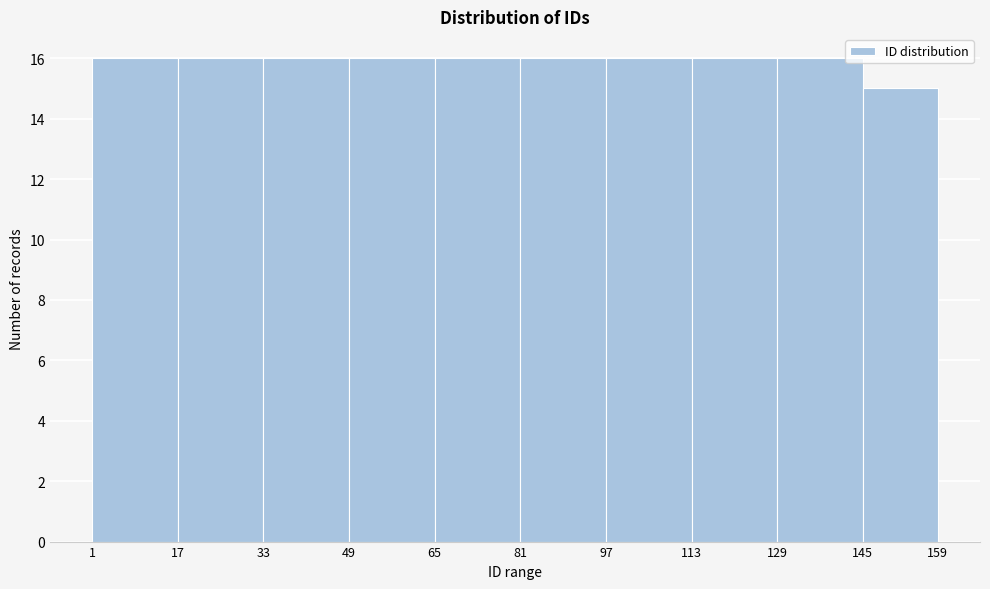

What is the height of the bar covering 81 to 97 on the x-axis? The values are not printed on the chart, so give them approximately, as read against the axis.

16